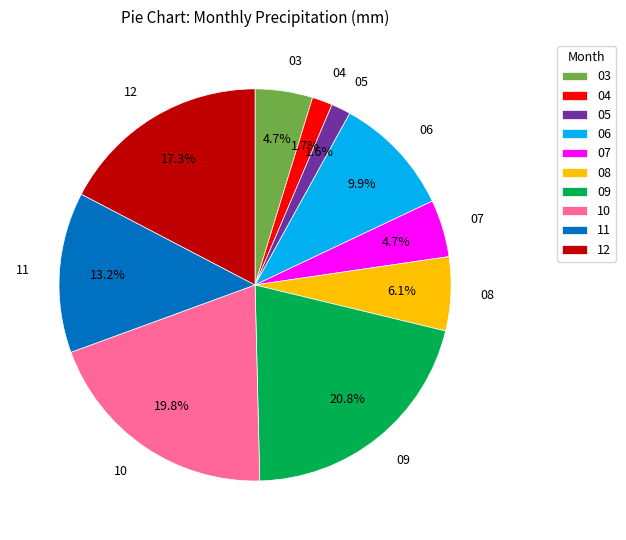

To the nearest percent, what portion does 03 represent?

5%